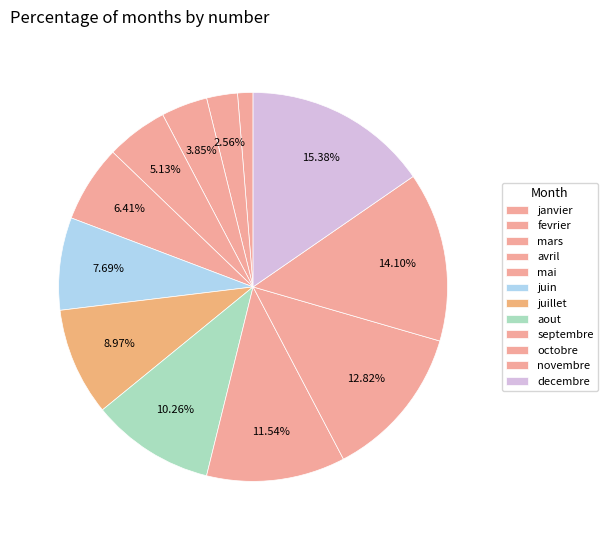

True or false: novembre accounts for 6% of the total.

False